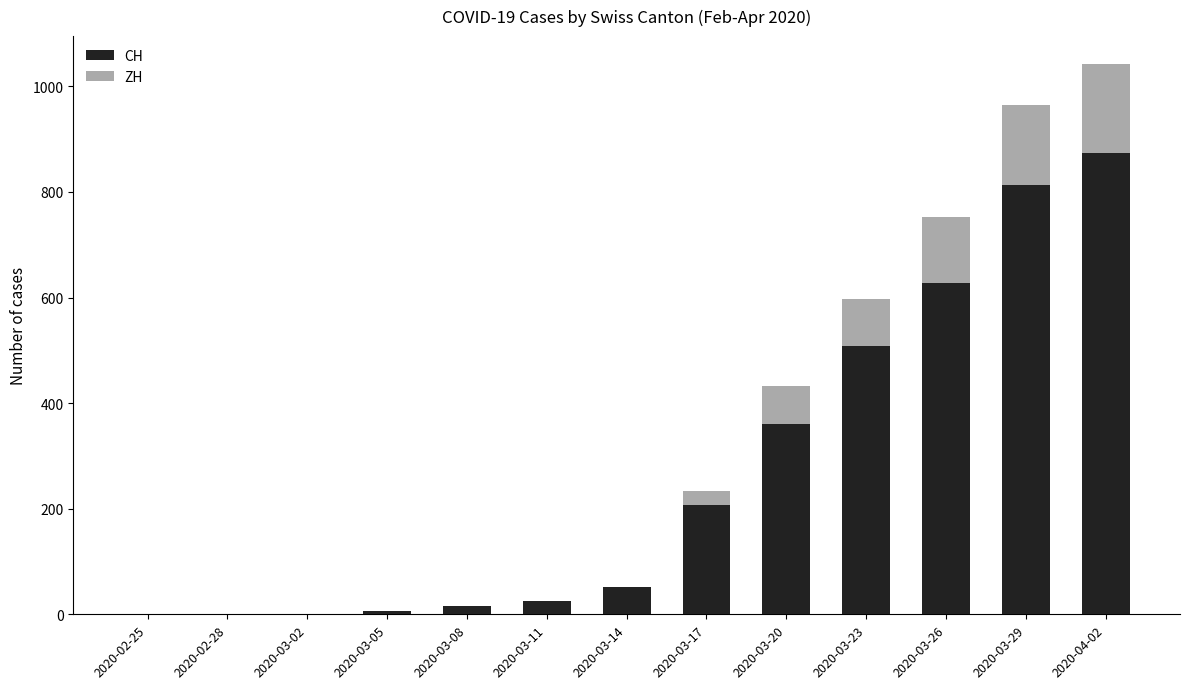

At which category is the sum across all series the highest?

2020-04-02